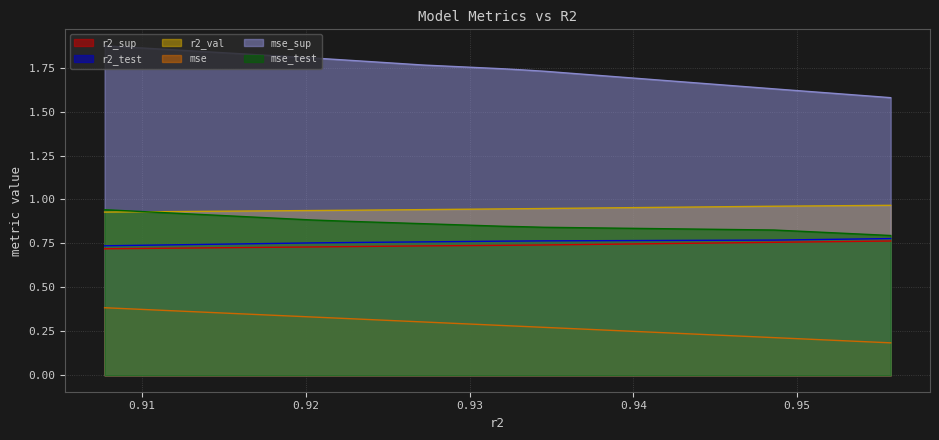

Which series has the largest total across all categories?

mse_sup